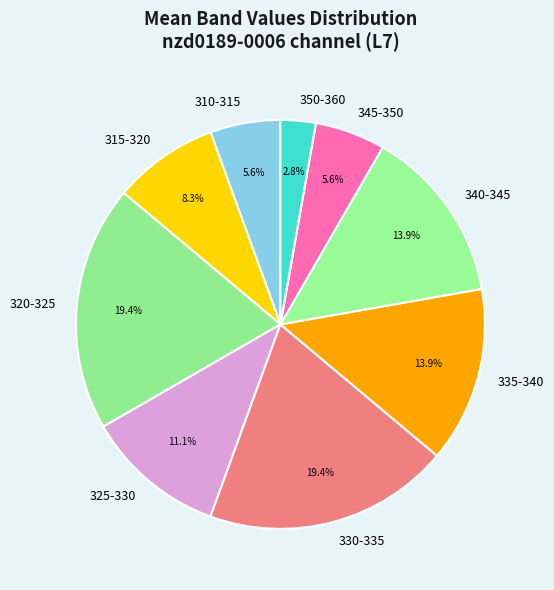

What is the smallest slice in the pie chart?

350-360